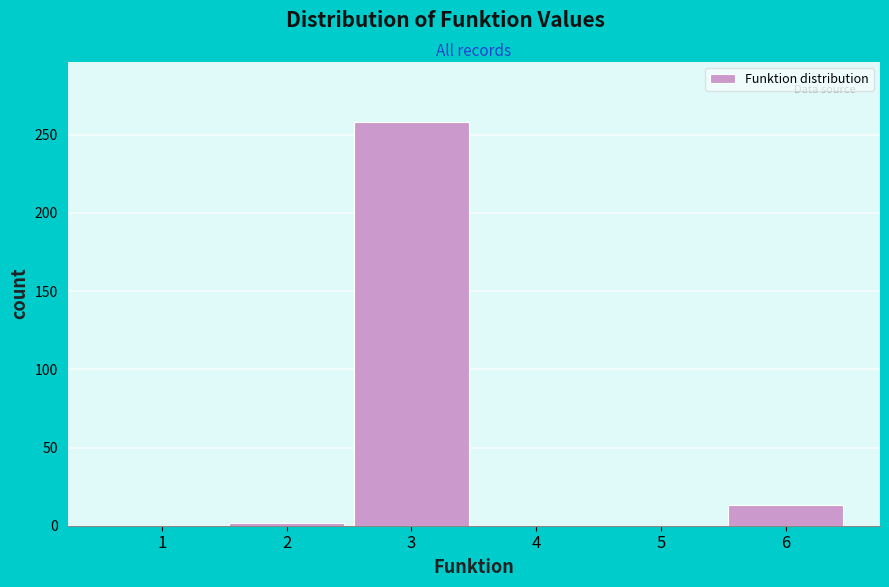

How tall is the bar that spans 5.5 to 6.5 on the x-axis? The values are not printed on the chart, so give them approximately, as read against the axis.

15